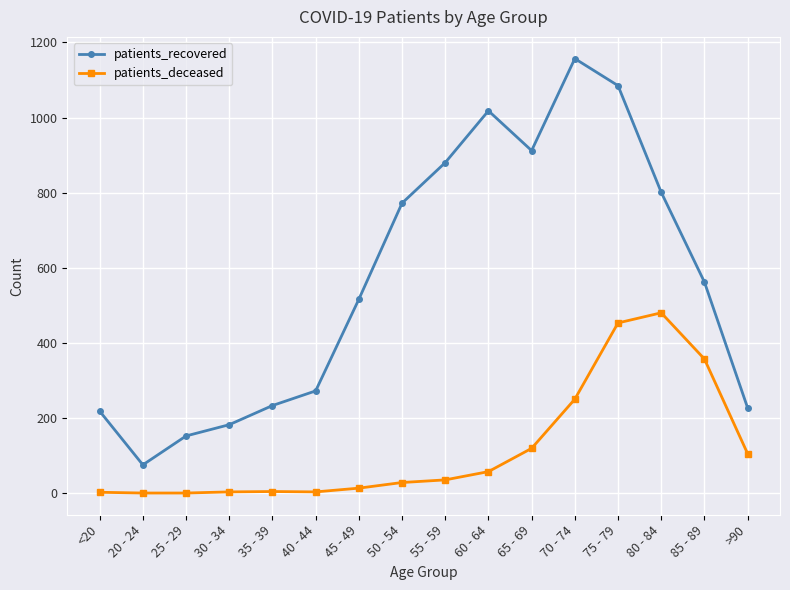

Count the number of data series in this chart.

2